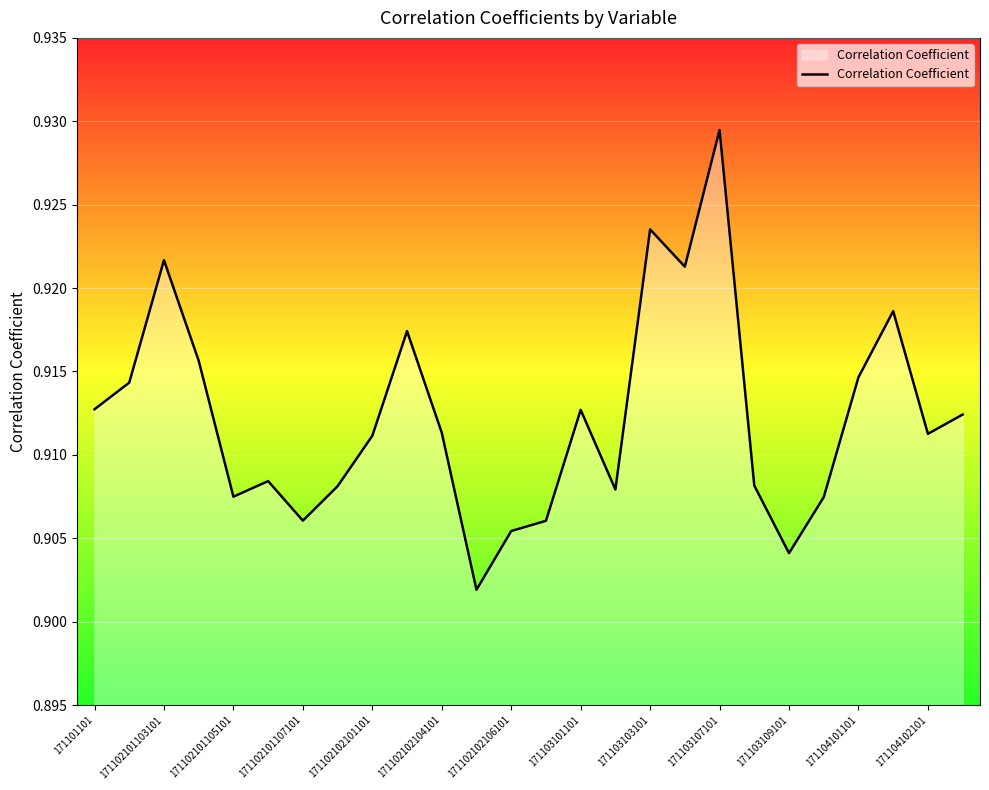

What is the value of the 22nd point from the left?

0.9